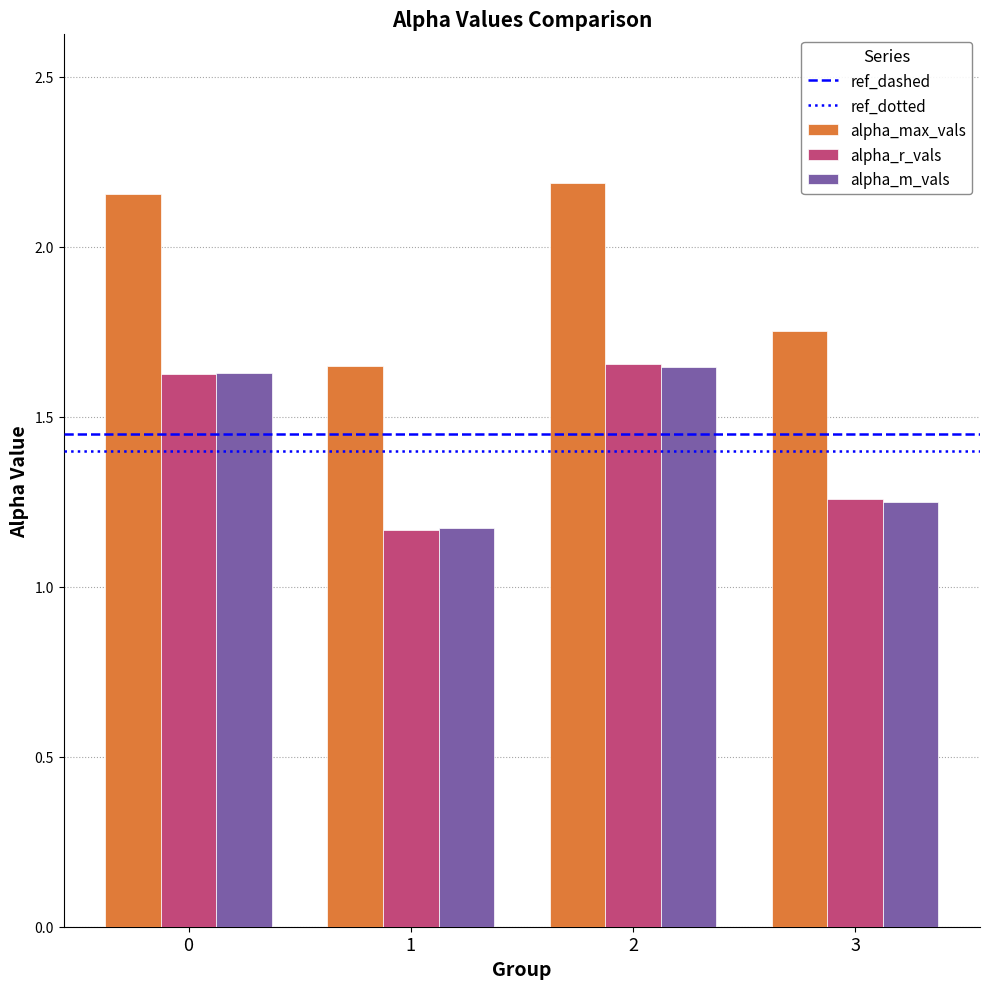

At which category is the sum across all series the highest?

2